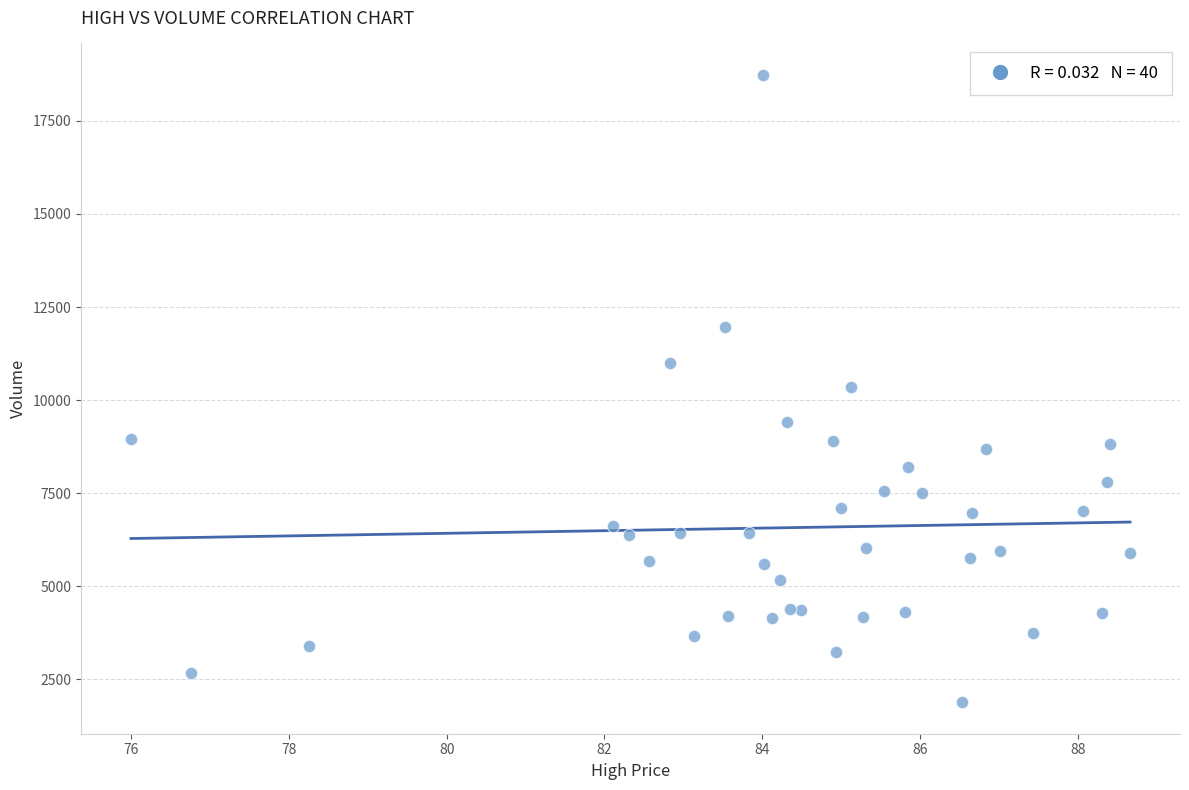

What is the range of Y values (max minus min)?

16852